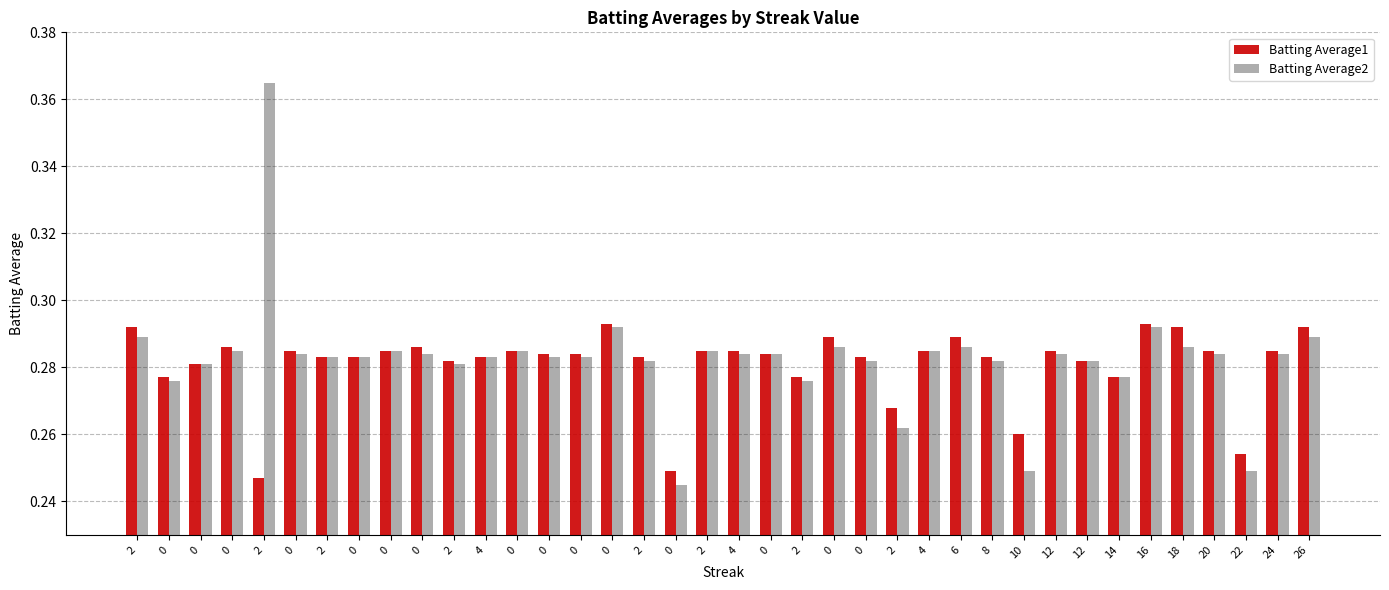

Reading left to right, list all the values displayed in this chart.

Batting Average1: 2=0.3	0=0.3	0=0.3	0=0.3	2=0.2	0=0.3	2=0.3	0=0.3	0=0.3	0=0.3	2=0.3	4=0.3	0=0.3	0=0.3	0=0.3	0=0.3	2=0.3	0=0.2	2=0.3	4=0.3	0=0.3	2=0.3	0=0.3	0=0.3	2=0.3	4=0.3	6=0.3	8=0.3	10=0.3	12=0.3	12=0.3	14=0.3	16=0.3	18=0.3	20=0.3	22=0.3	24=0.3	26=0.3
Batting Average2: 2=0.3	0=0.3	0=0.3	0=0.3	2=0.4	0=0.3	2=0.3	0=0.3	0=0.3	0=0.3	2=0.3	4=0.3	0=0.3	0=0.3	0=0.3	0=0.3	2=0.3	0=0.2	2=0.3	4=0.3	0=0.3	2=0.3	0=0.3	0=0.3	2=0.3	4=0.3	6=0.3	8=0.3	10=0.2	12=0.3	12=0.3	14=0.3	16=0.3	18=0.3	20=0.3	22=0.2	24=0.3	26=0.3